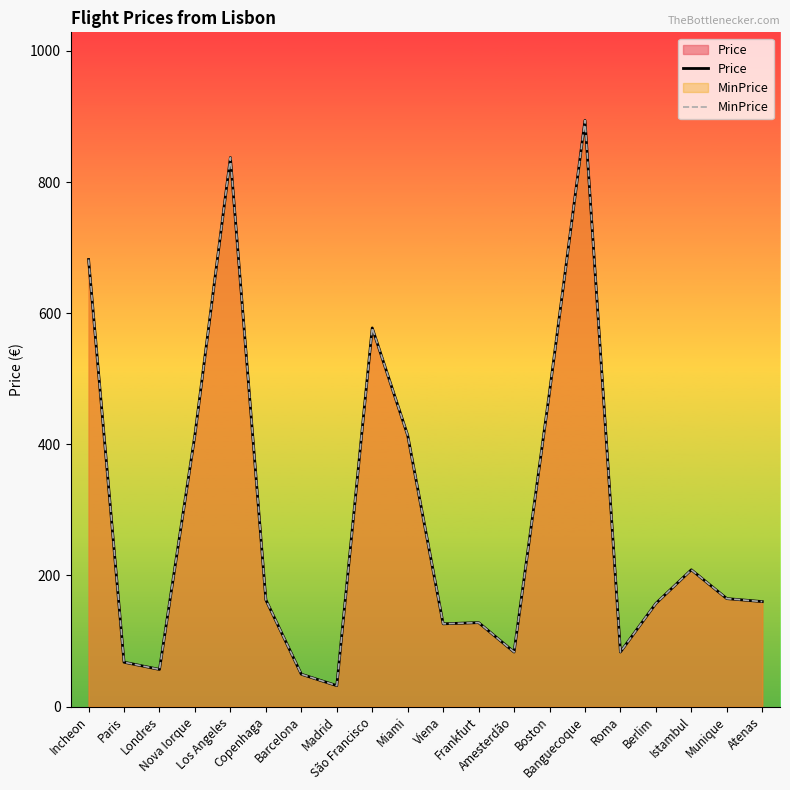

How many series are shown in this chart?

2